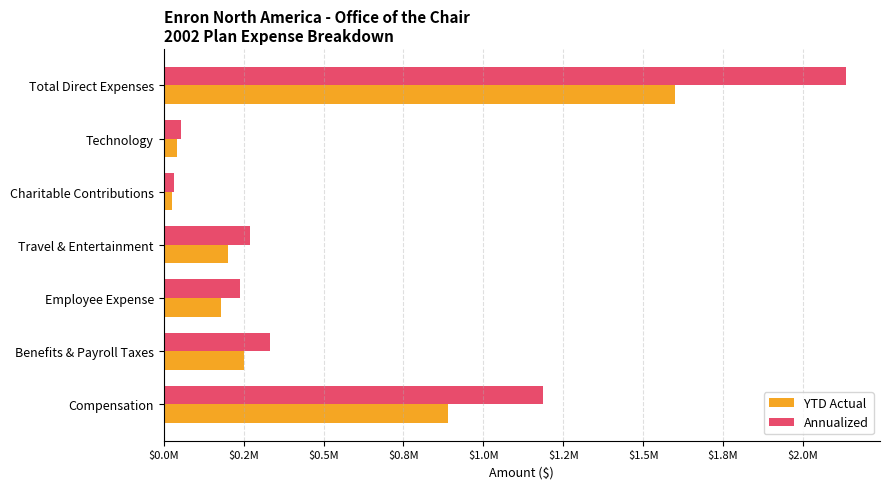

What are all the series names shown in the legend?

YTD Actual, Annualized